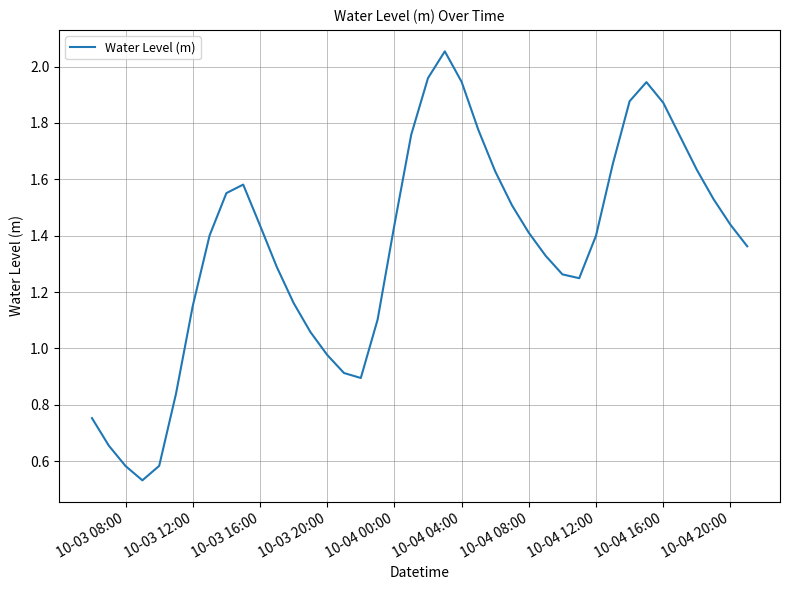

Does the chart have visible grid lines?

Yes